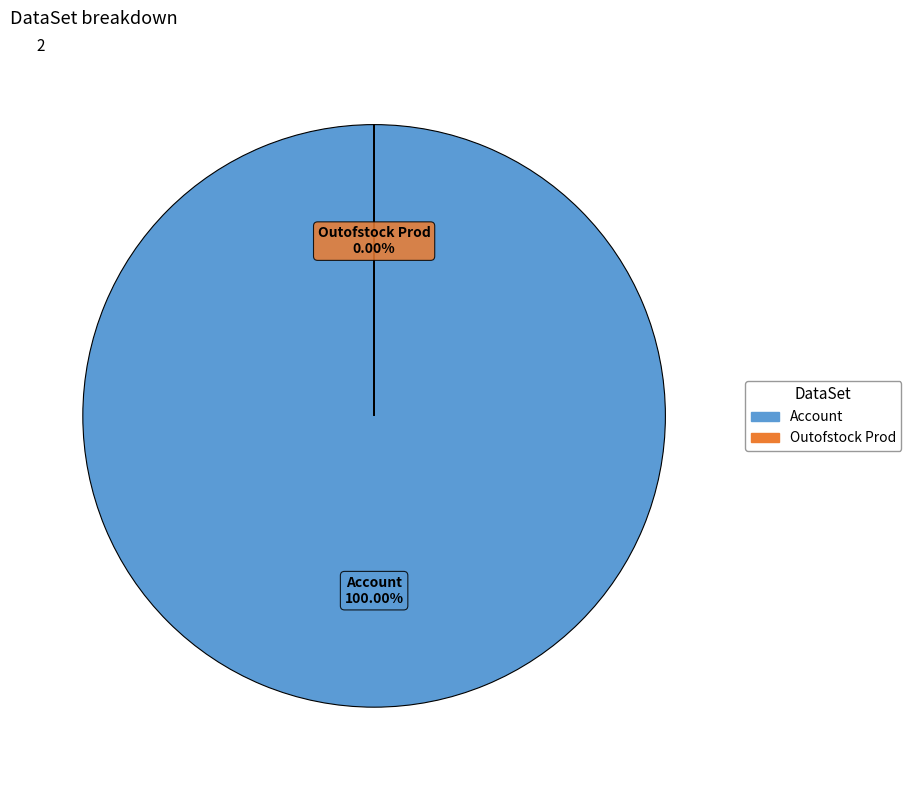

Between Account and Outofstock Prod, which is larger?

Account